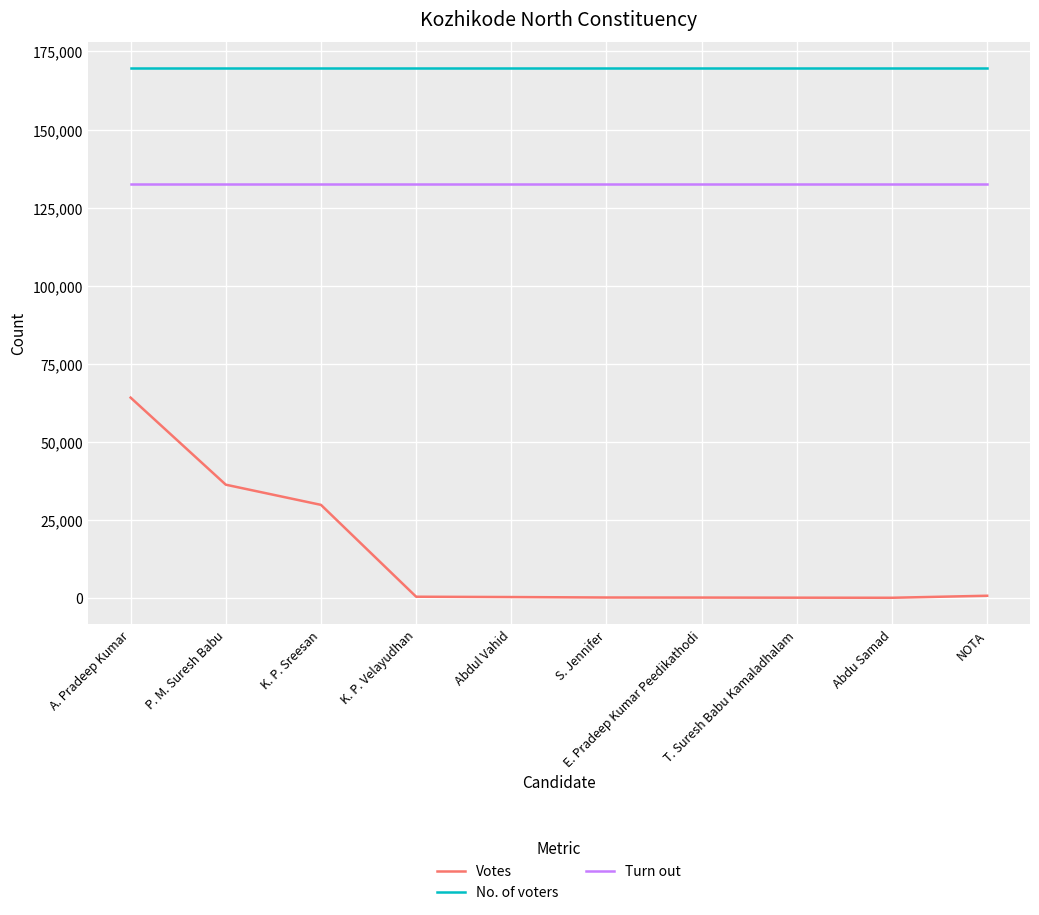

What is the highest value of the Votes series?

64192